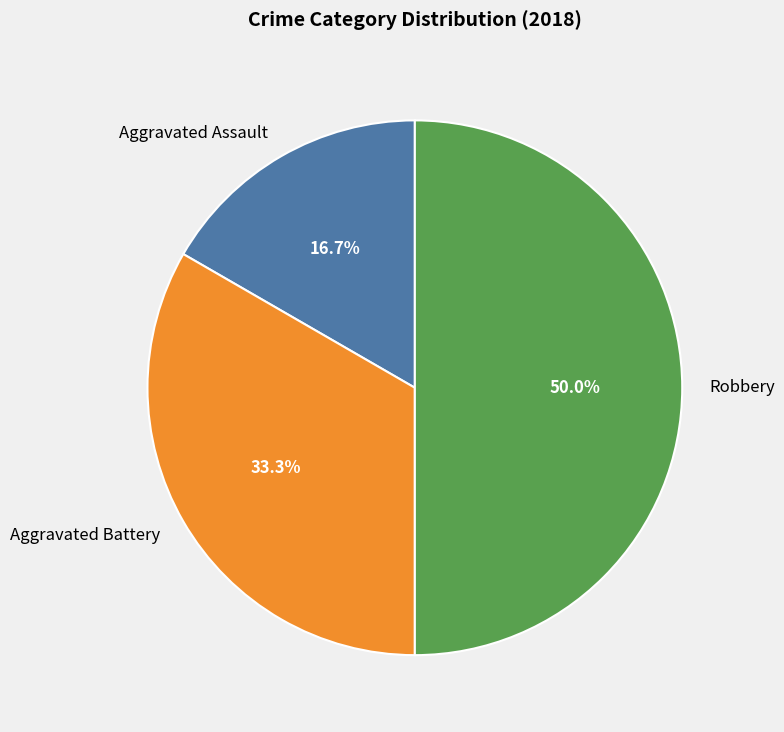

To the nearest percent, what portion does Aggravated Assault represent?

17%